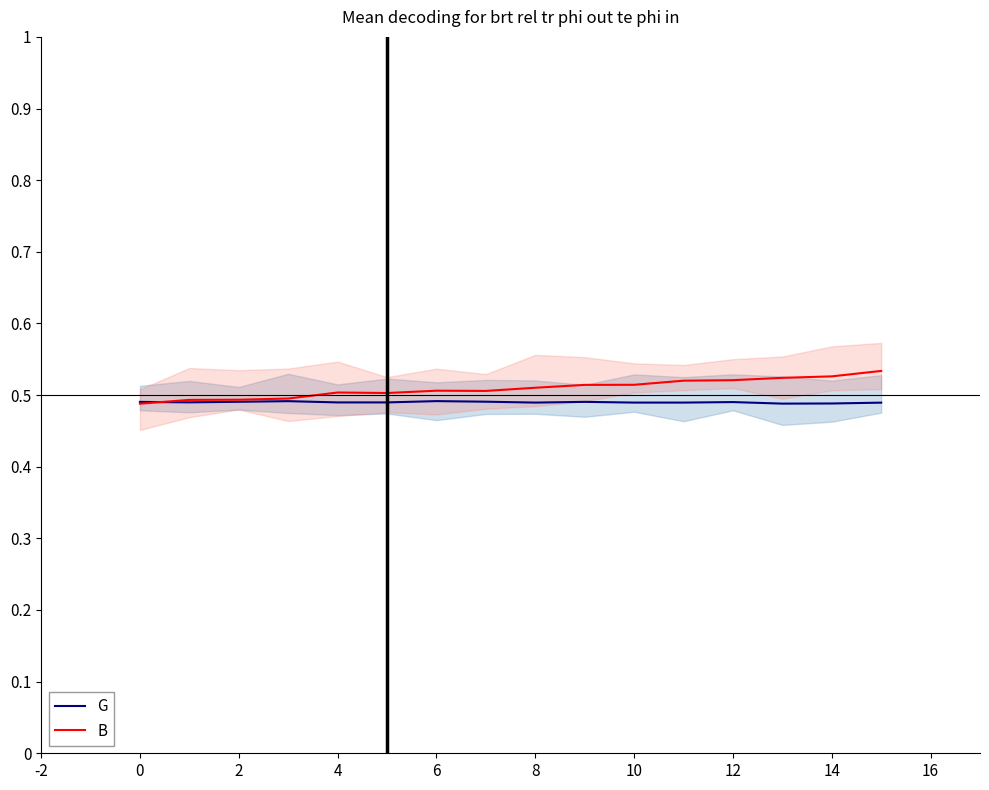

At which category is the sum across all series the highest?

15